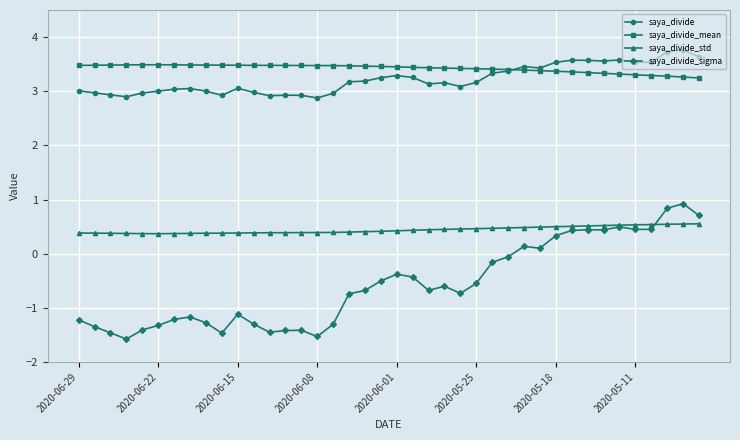

What is the maximum value for saya_divide_mean?

3.5